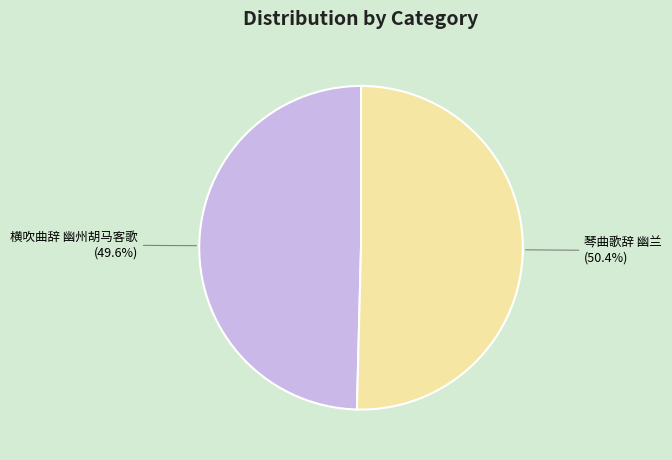

Which has a higher value, 琴曲歌辞 幽兰 or 横吹曲辞 幽州胡马客歌?

琴曲歌辞 幽兰